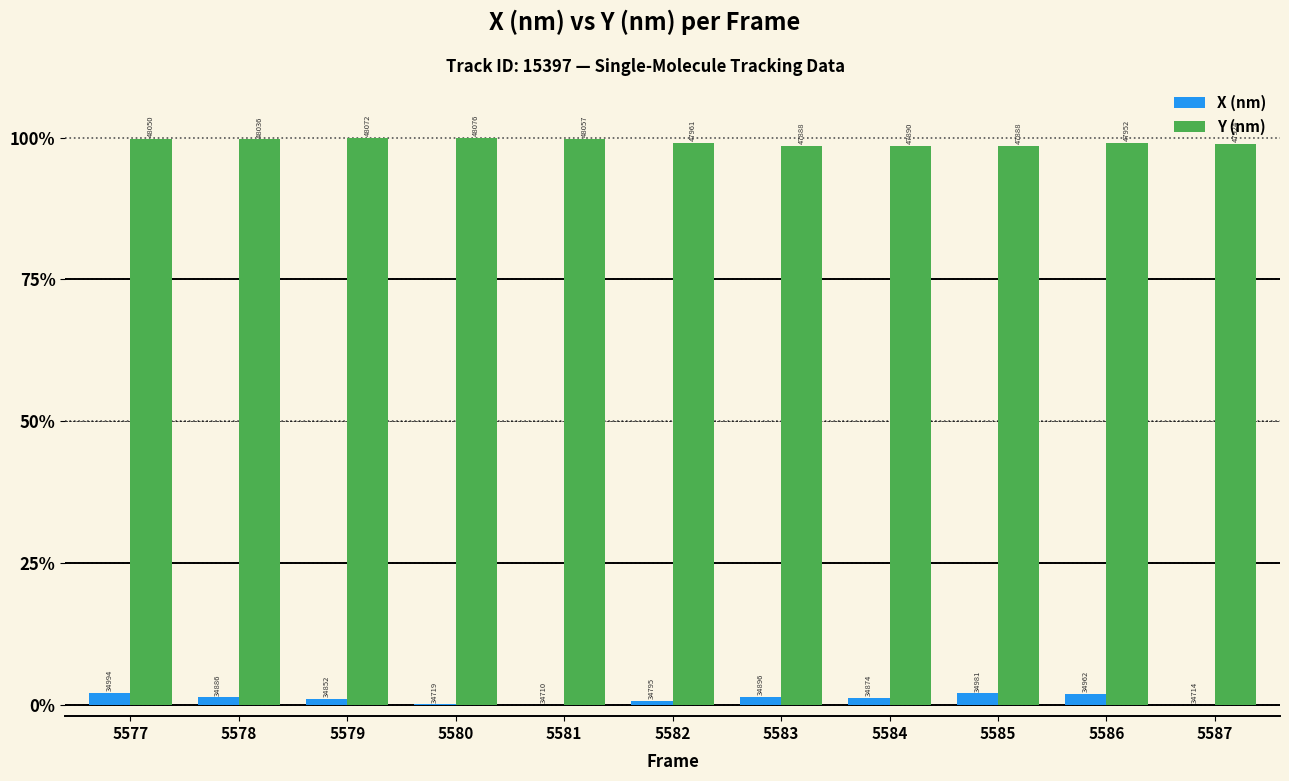

Reading right to left, transcribe all the data shown in this chart.

X (nm): 5587=0.0	5586=1.9	5585=2.0	5584=1.2	5583=1.4	5582=0.6	5581=0.0	5580=0.1	5579=1.1	5578=1.3	5577=2.1
Y (nm): 5587=98.9	5586=99.1	5585=98.6	5584=98.6	5583=98.6	5582=99.1	5581=99.9	5580=100.0	5579=100.0	5578=99.7	5577=99.8